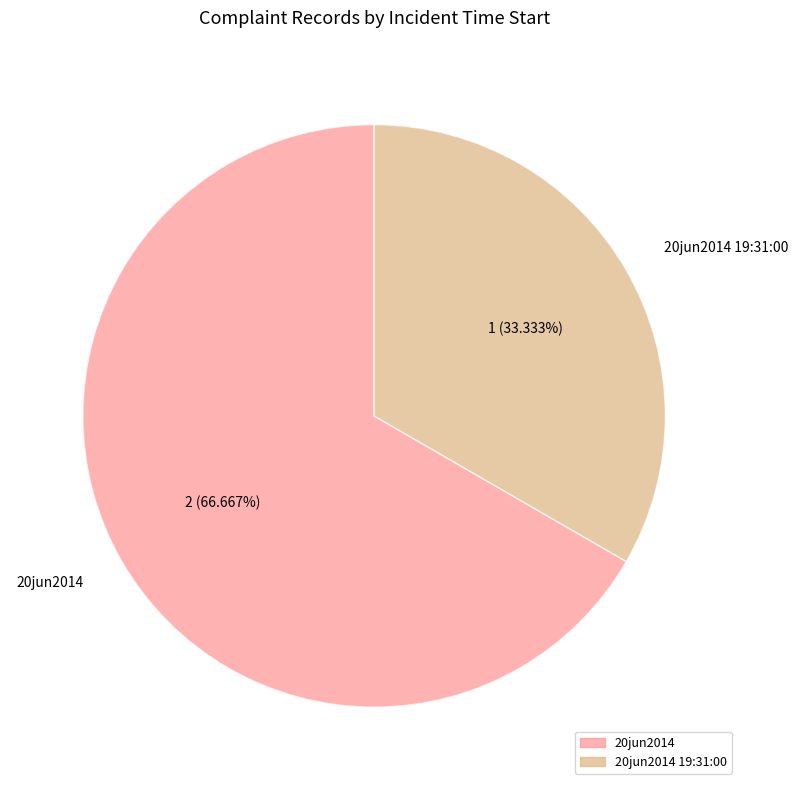

Which category has the smallest portion of the pie?

20jun2014 19:31:00